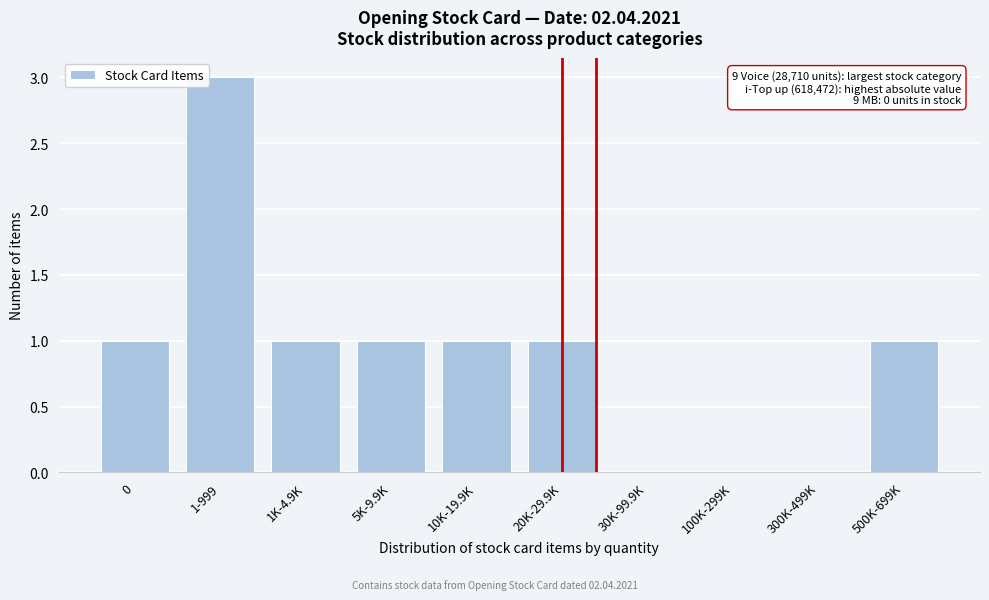

Reading left to right, extract all data points from this chart.

0=1	1-999=3	1K-4.9K=1	5K-9.9K=1	10K-19.9K=1	20K-29.9K=1	30K-99.9K=0	100K-299K=0	300K-499K=0	500K-699K=1